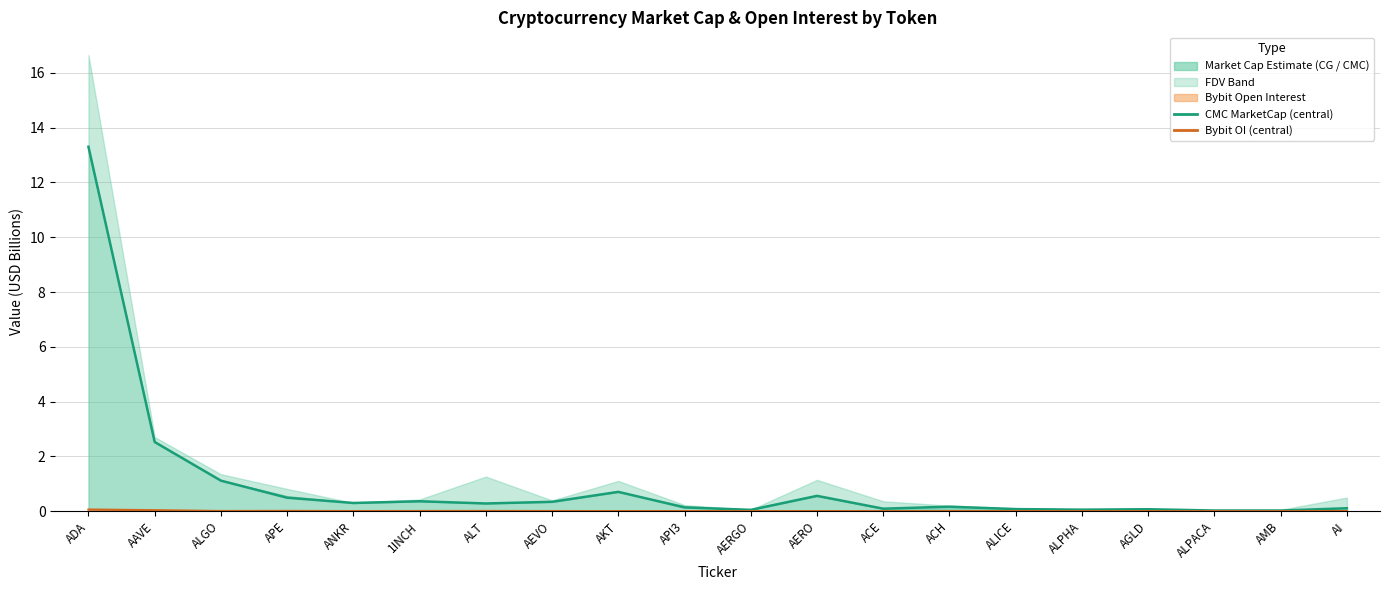

True or false: CMC_MarketCap and Bybit_OI cross at least once.

False